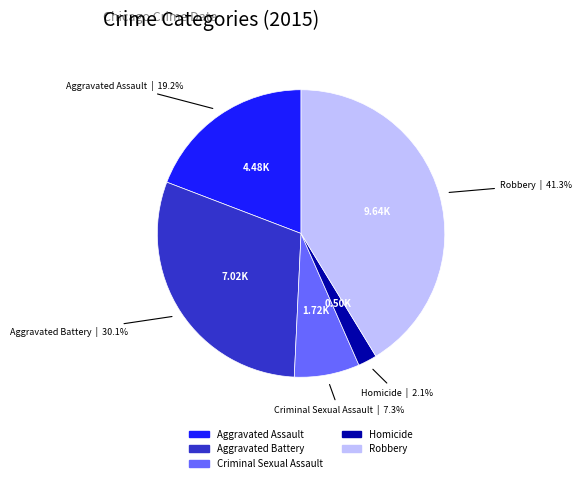

To the nearest percent, what is the combined percentage of Aggravated Assault and Robbery?

60%